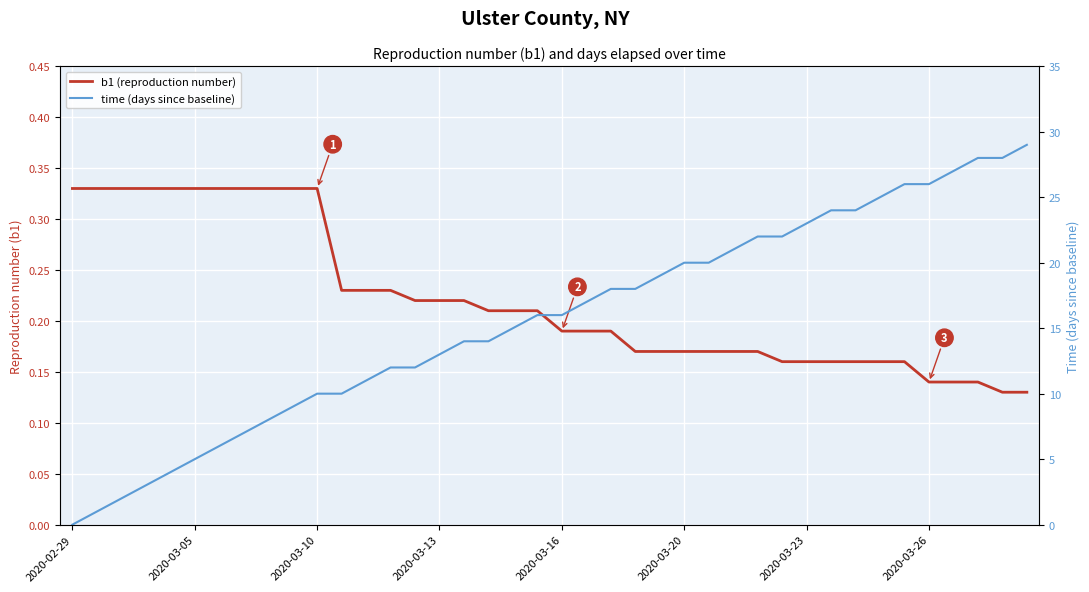

Is the value of b1 (reproduction number) at 2020-03-16 greater than the value of time (days since baseline) at 12?

No